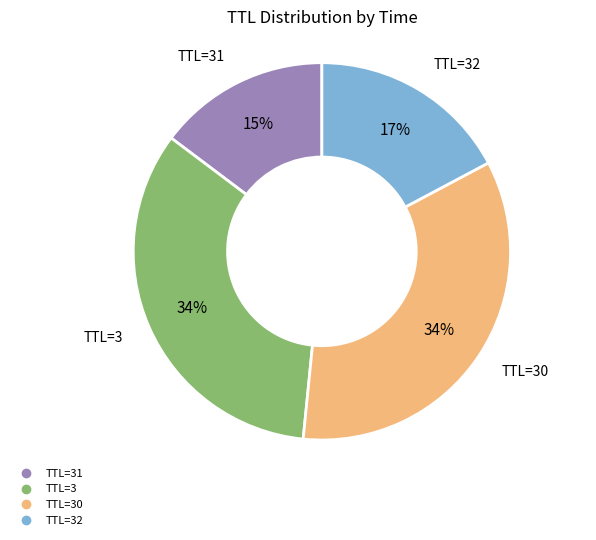

Is there a majority slice in this chart?

No